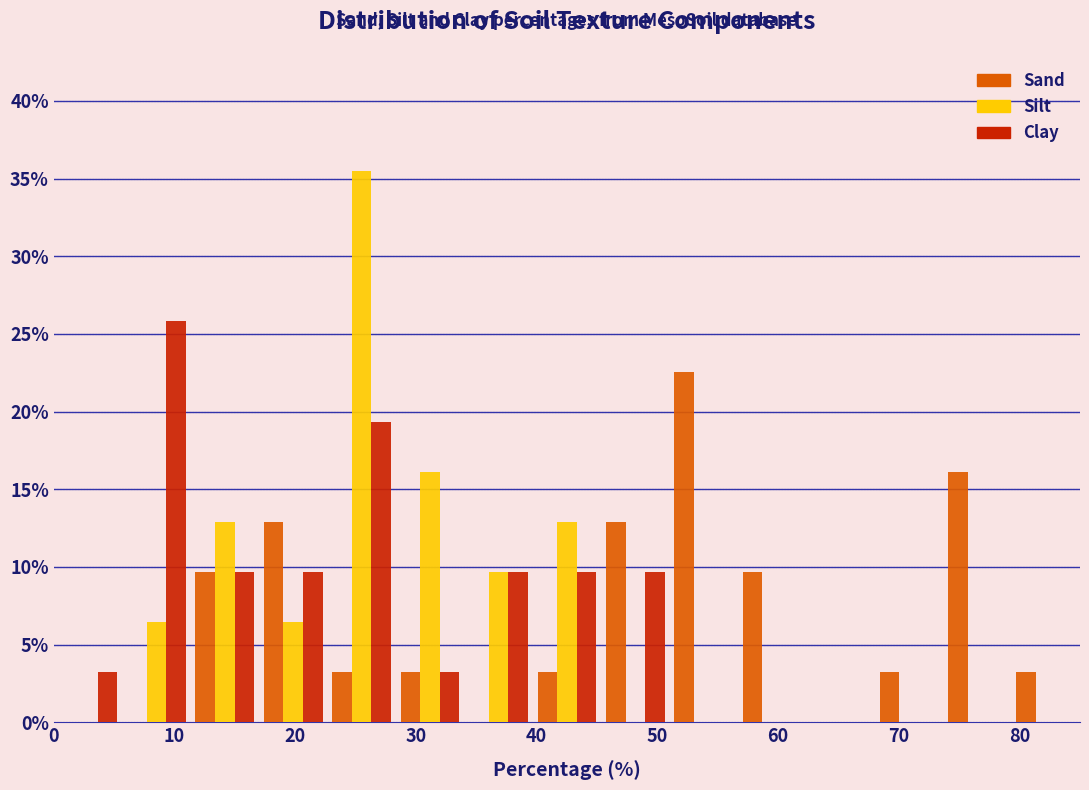

In the Sand series, which range on the x-axis has the tallest bar?

51 to 57